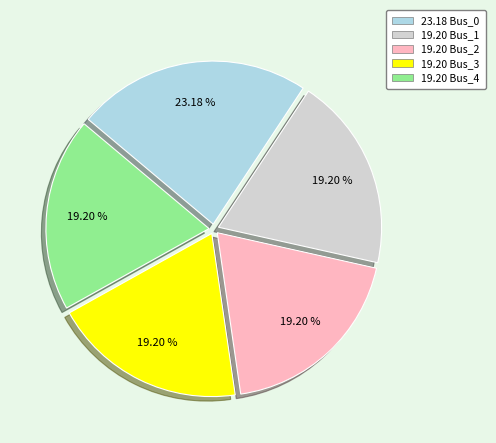

Does any single category account for the majority?

No